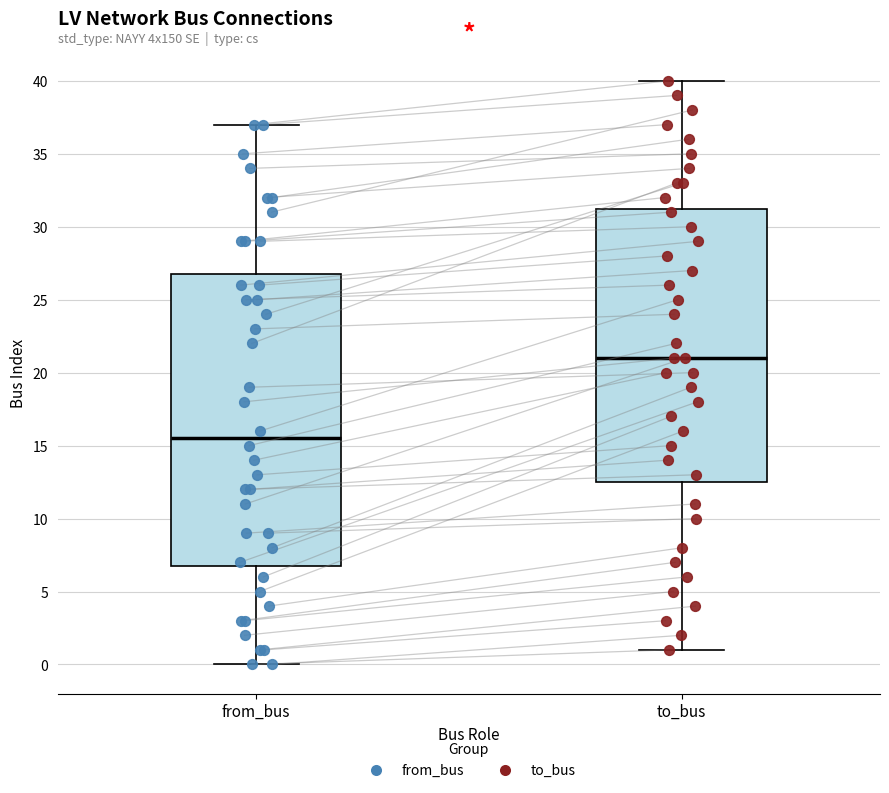

Reading left to right, transcribe this box plot: for each box, give where its median line is, the range the box spans, and where its two whiskers end, as read against the y-axis. The values are not printed on the chart, so give them approximately, as read against the axis.

from_bus: median 15.5, box 7.0 to 27.0, whiskers 0.0 to 37.0
to_bus: median 21.0, box 12.5 to 31.5, whiskers 1.0 to 40.0